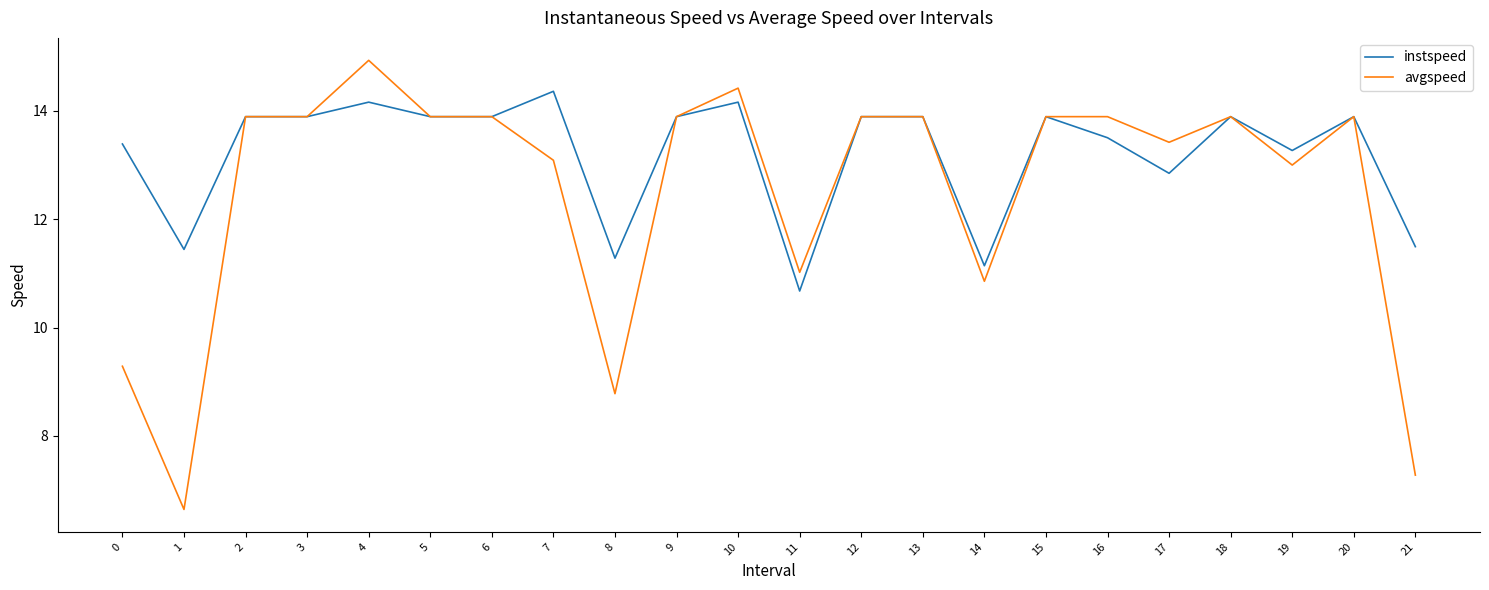

What is the difference between the maximum and minimum values in the avgspeed series?

8.3